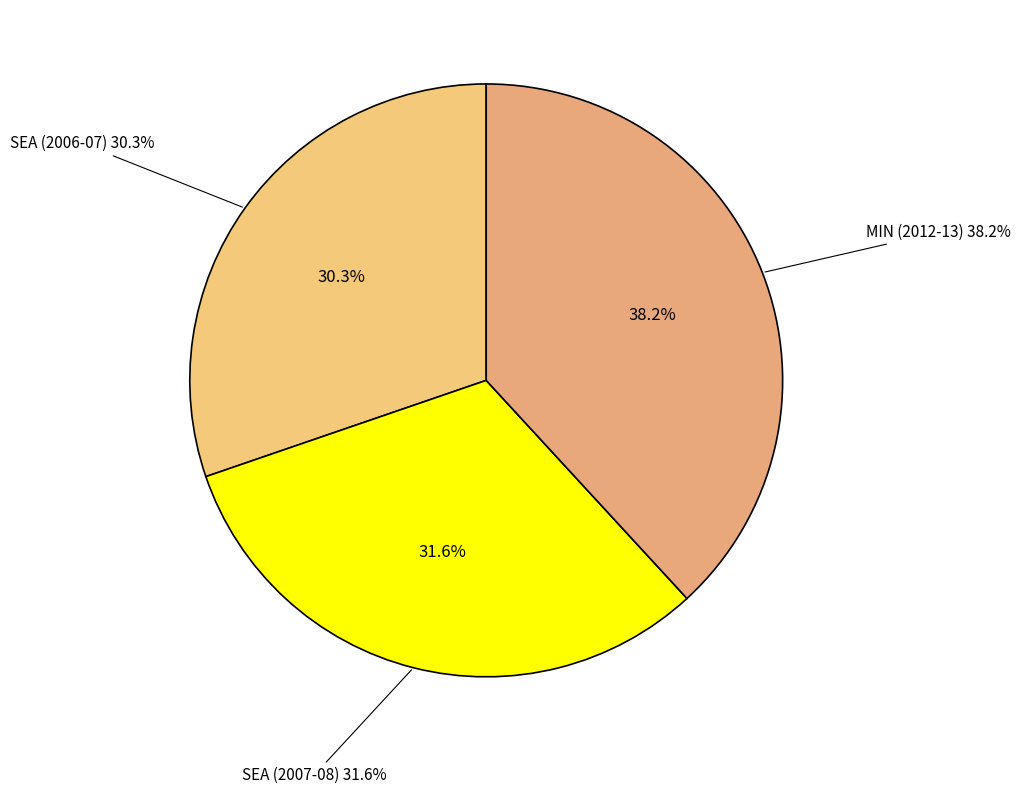

To the nearest percent, what percentage of the pie is SEA (2006-07)?

30%